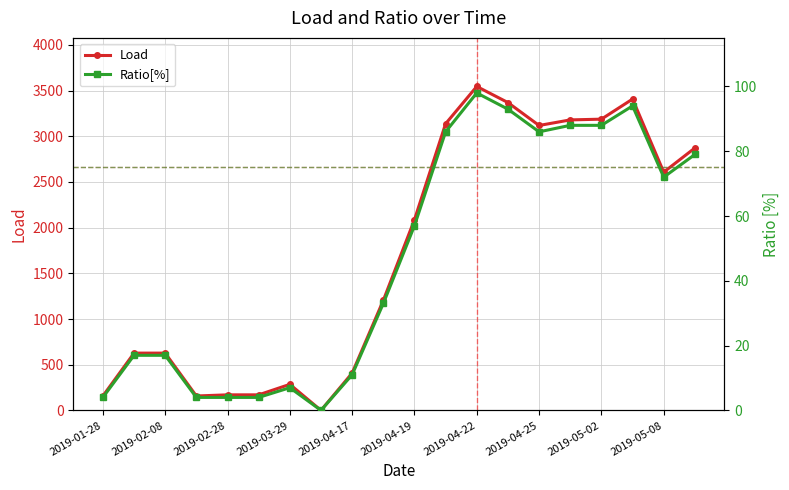

How many values in Load are above zero?

19